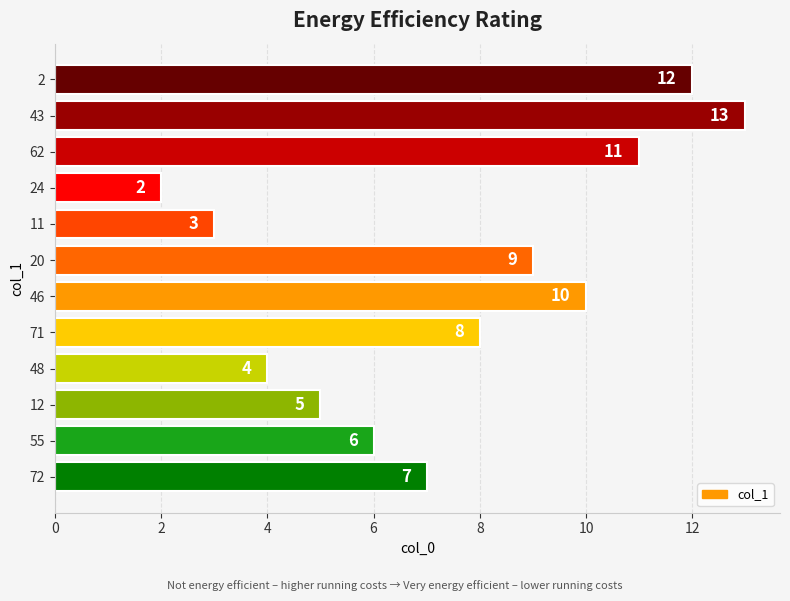

What is the minimum value shown in the chart?

2